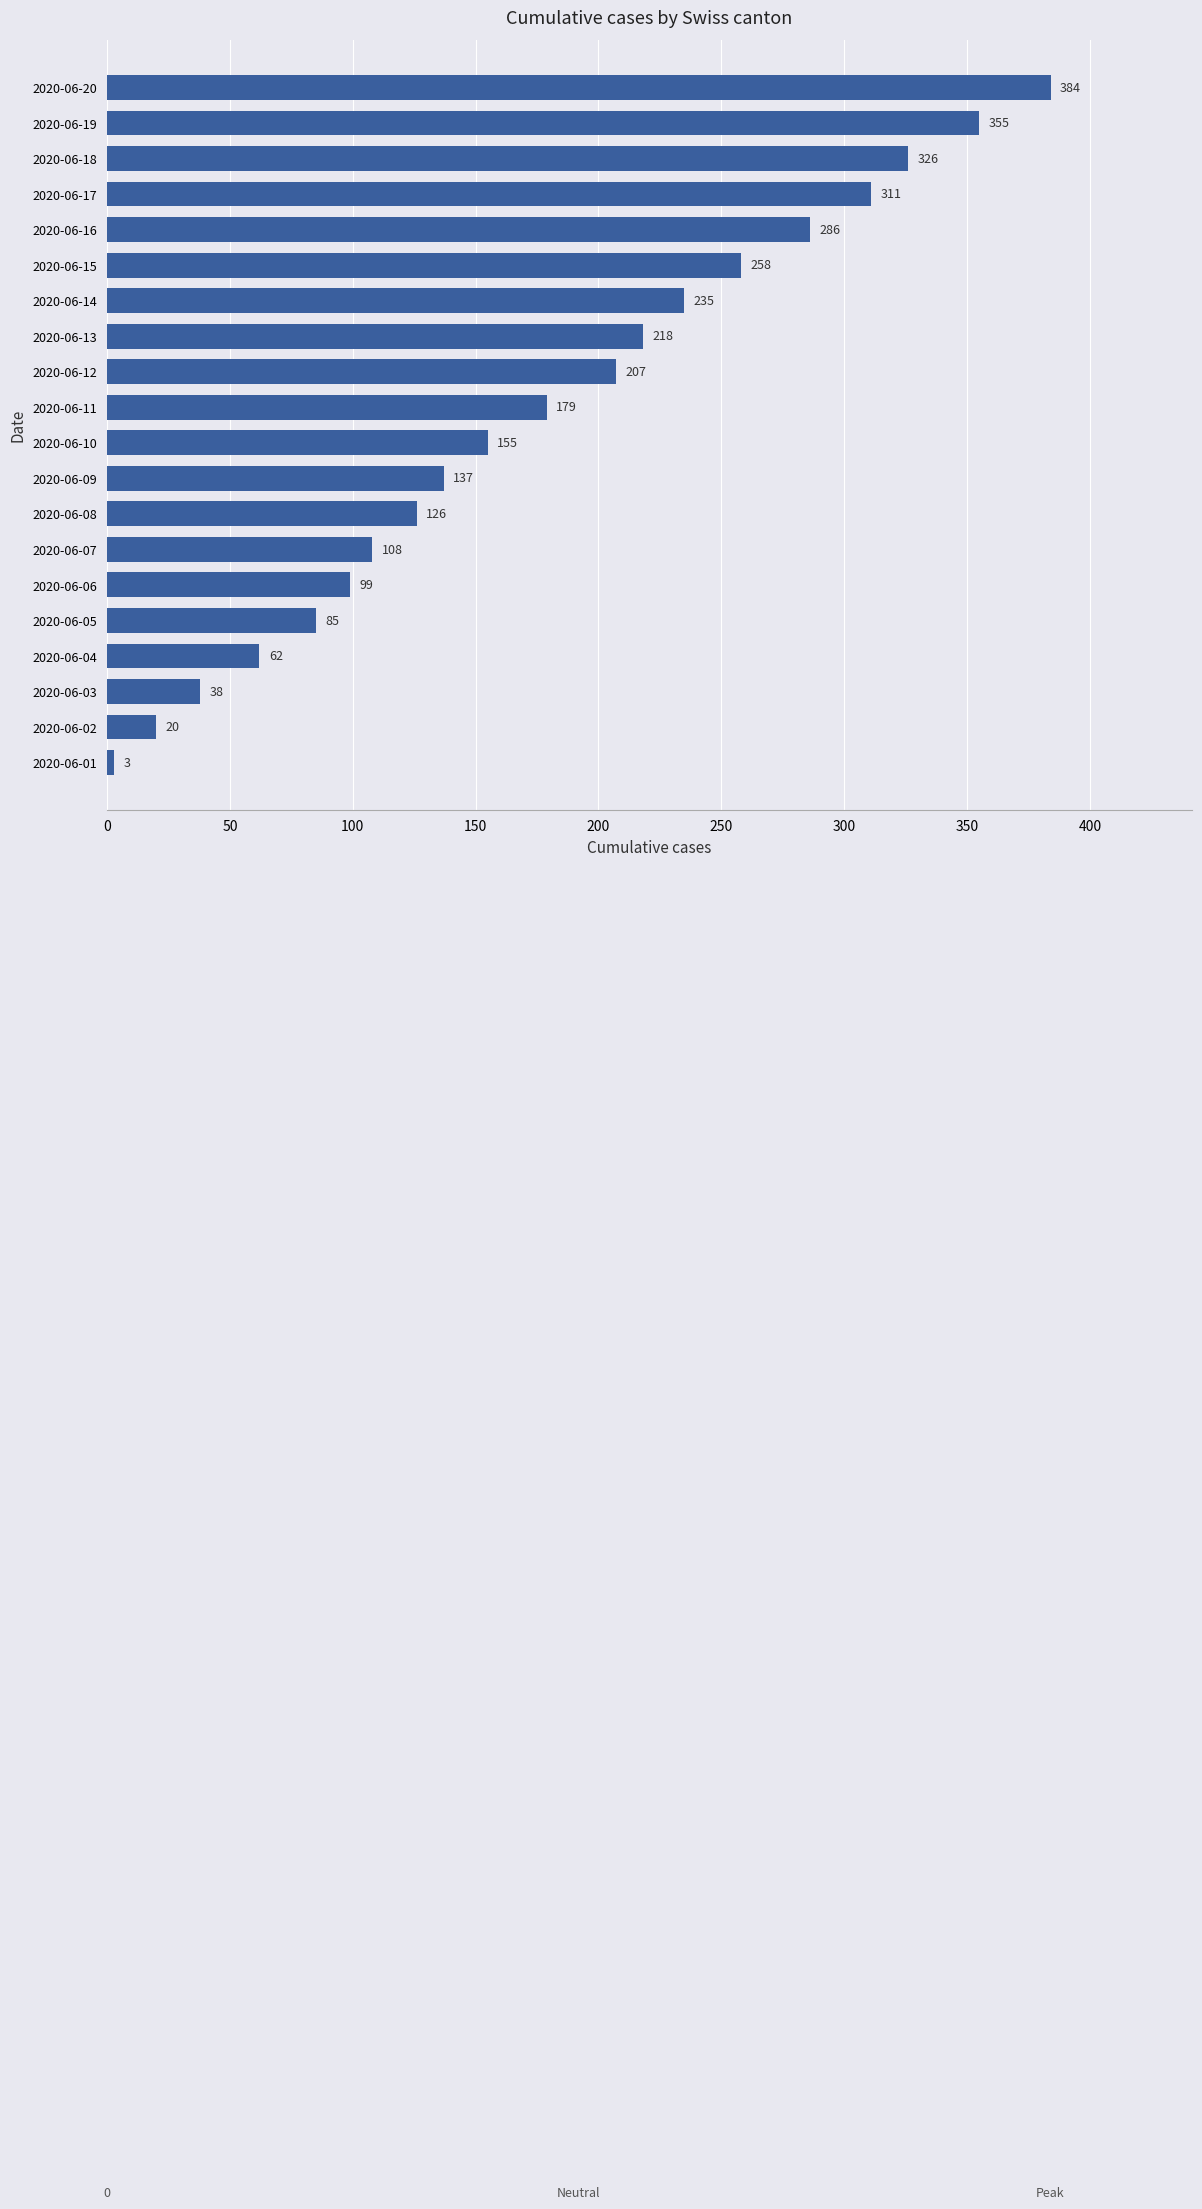

Which has a higher value, 2020-06-10 or 2020-06-20?

2020-06-20